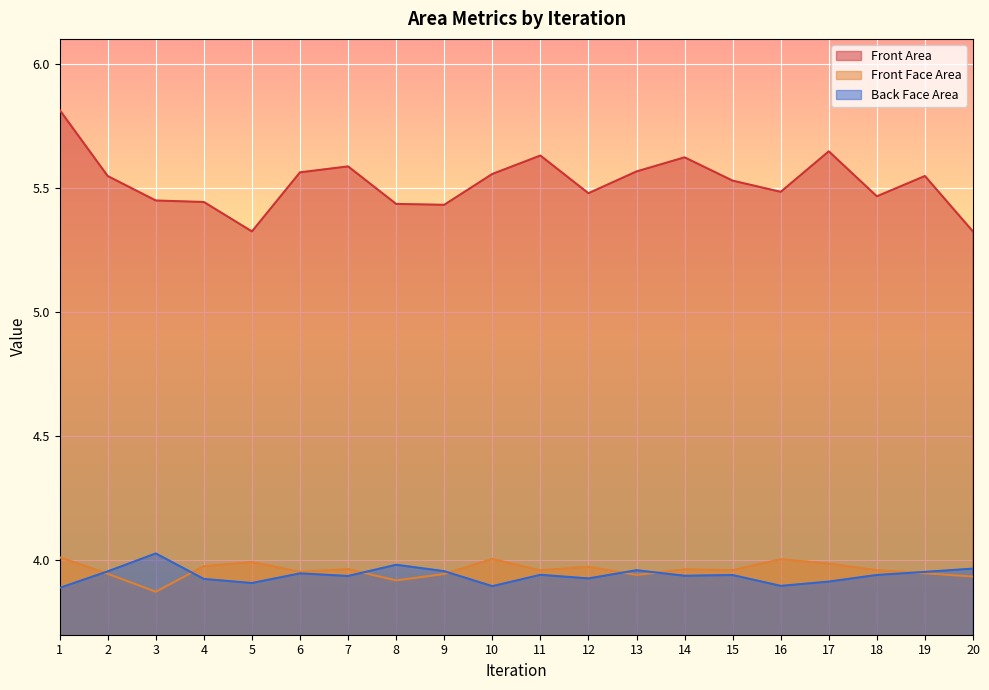

Between 6 and 10, which series saw the biggest shift?

Back Face Area